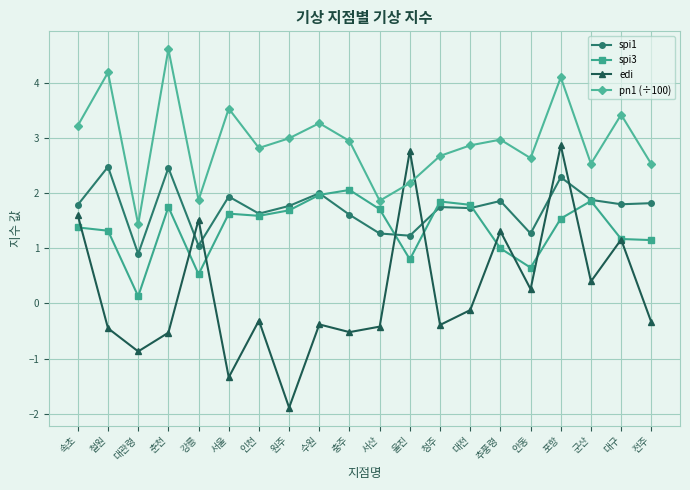

At which category does the chart reach its peak across all series?

춘천